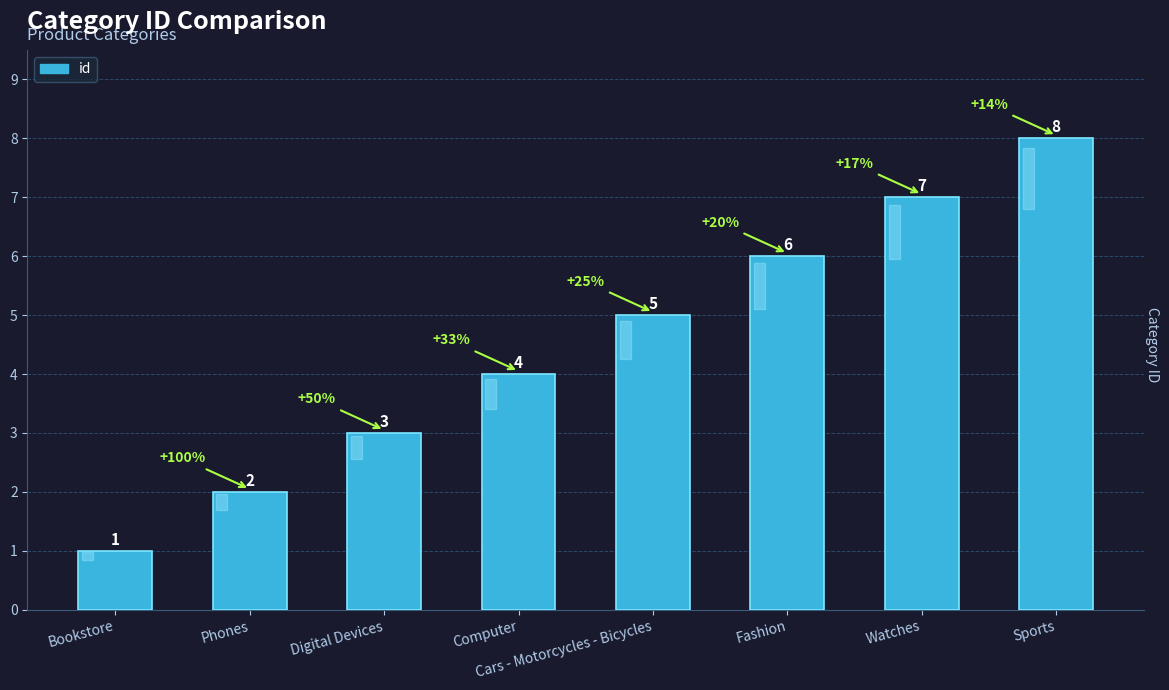

What is the sum of the values at Fashion and Watches?

13